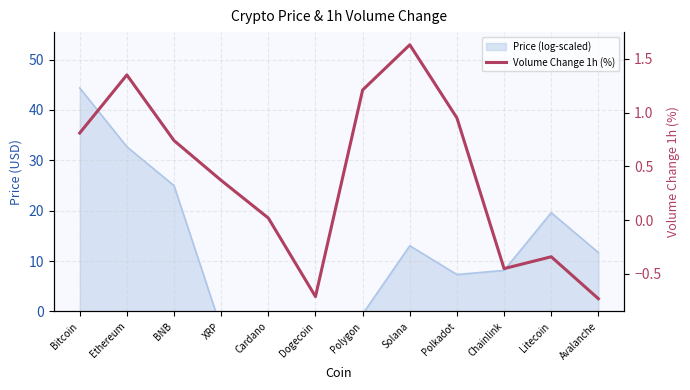

How many values are below zero?

4